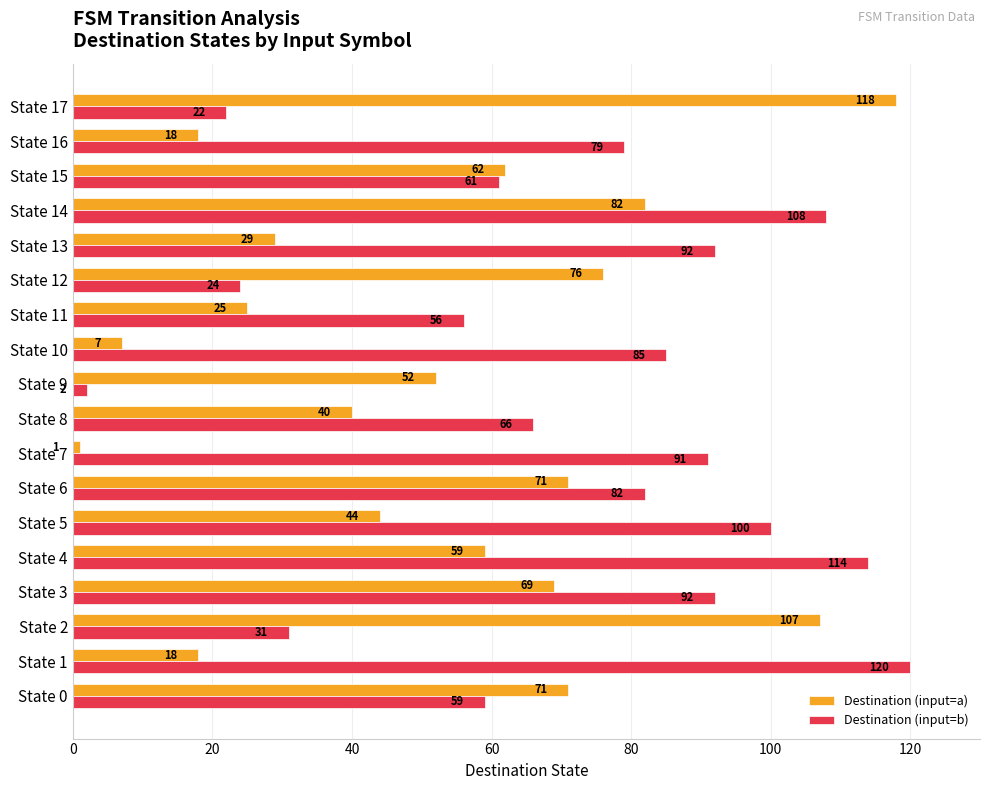

The Destination (input=b) series shows 64 at State 5. True or false?

False